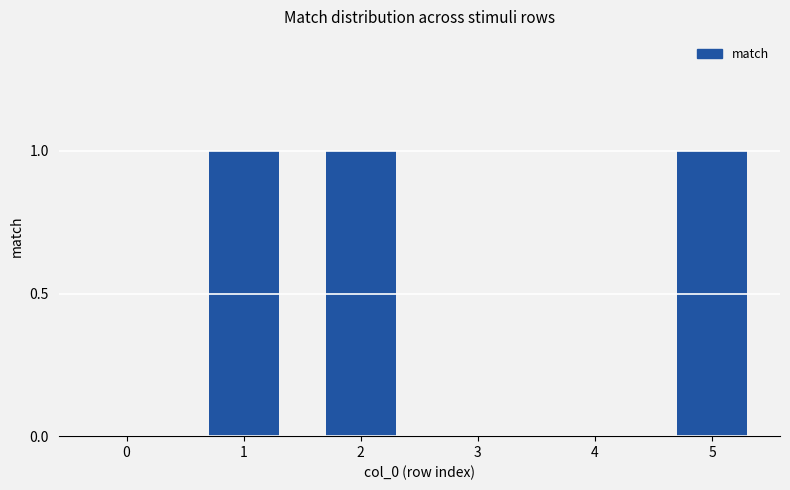

Are the bars grouped side by side (vs. stacked)?

No